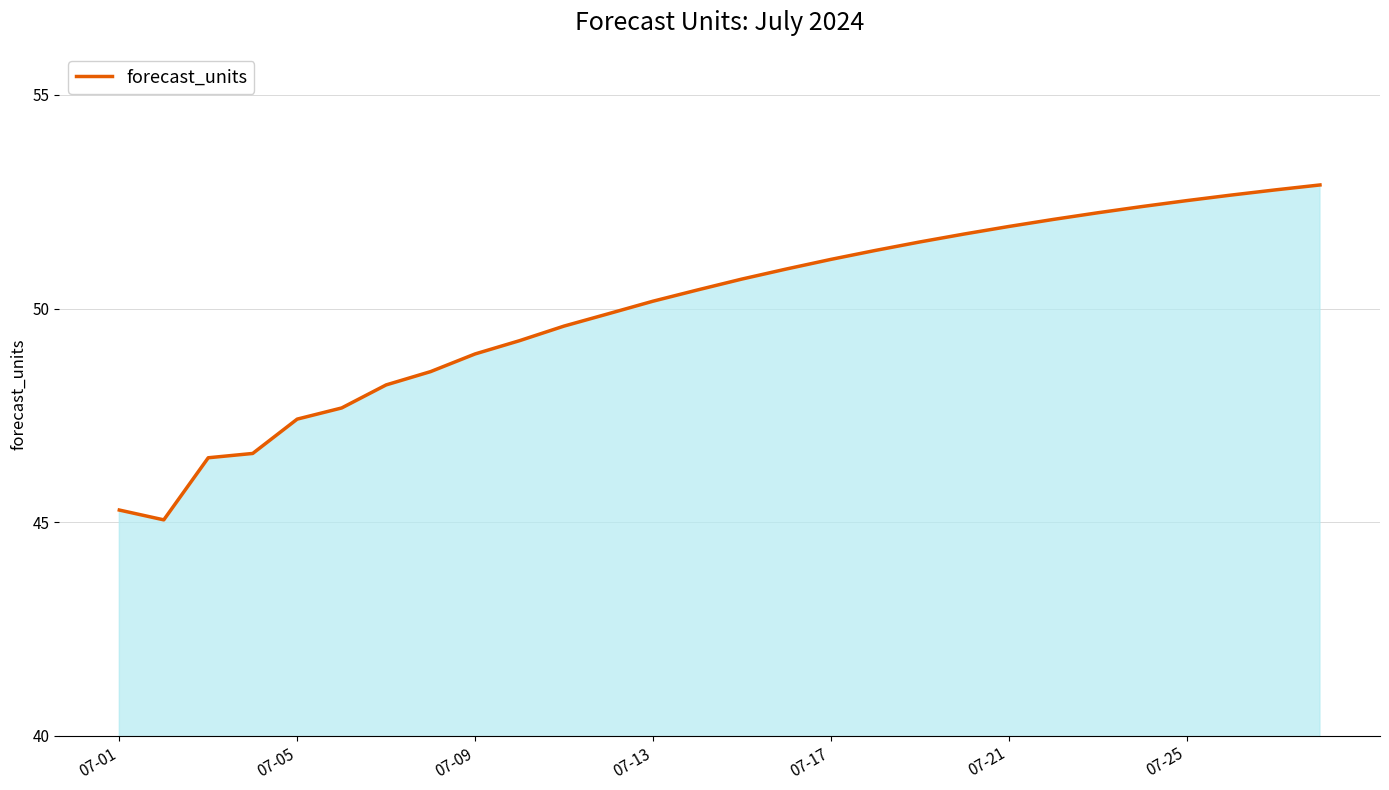

What is the greatest value displayed?

52.9